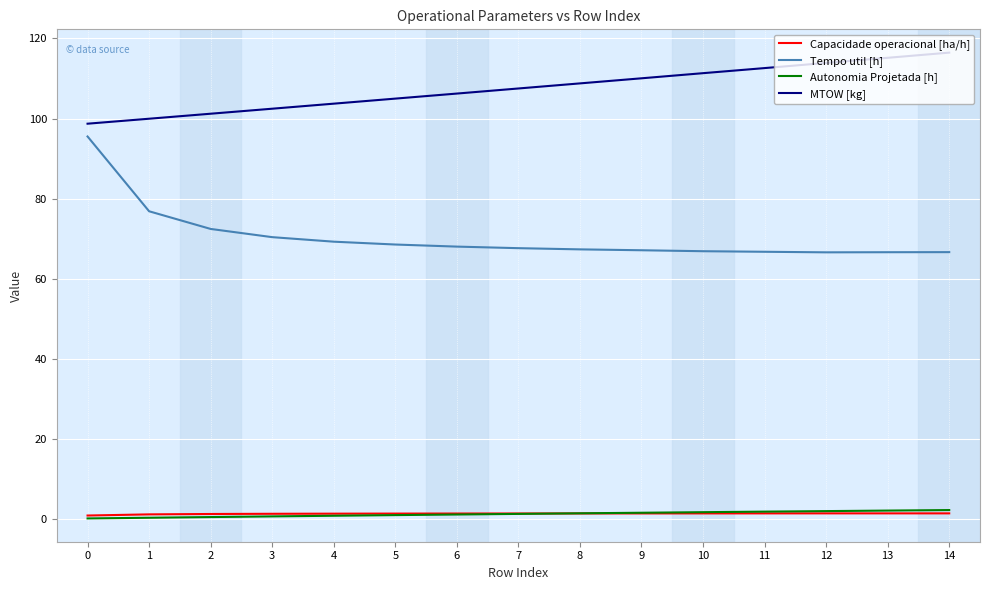

What is the minimum value for Autonomia Projetada [h]?

0.2